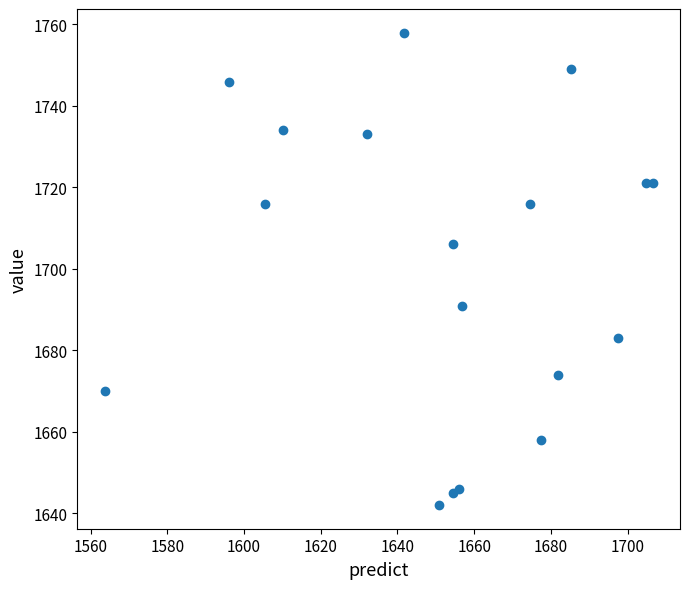

What Y value in the scatter plot is closest to 1700?

1706